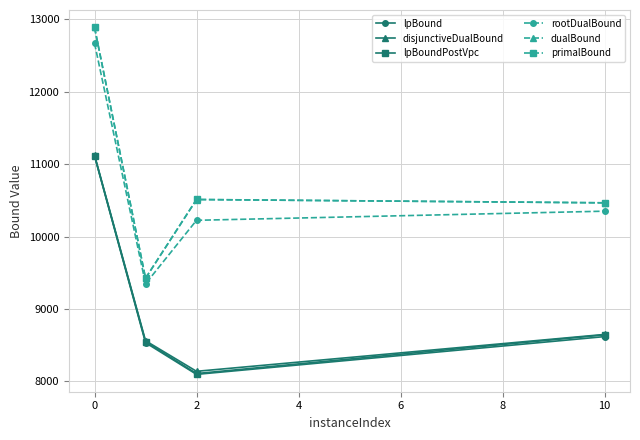

How many data points in rootDualBound are above 10351?

2